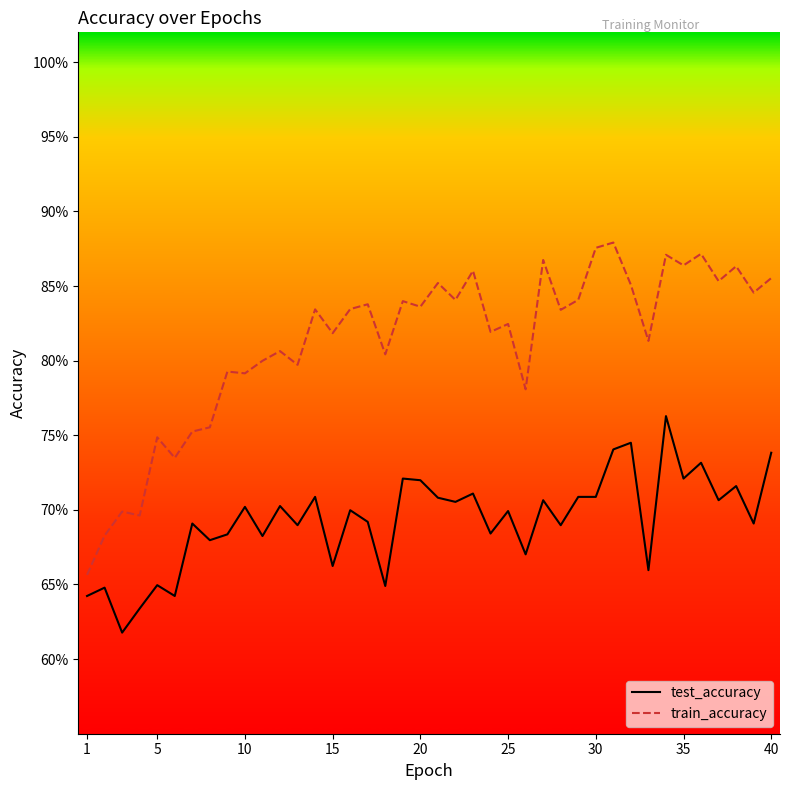

At how many categories does at least one series exceed 0?

40